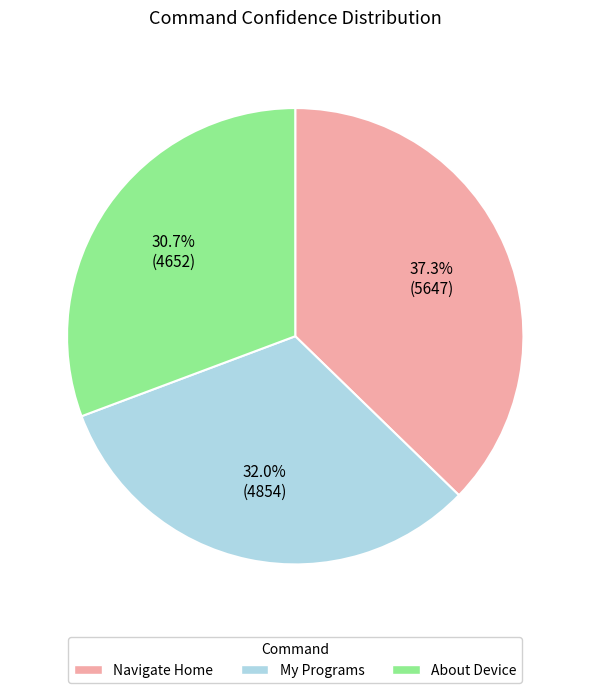

Does any single category account for the majority?

No